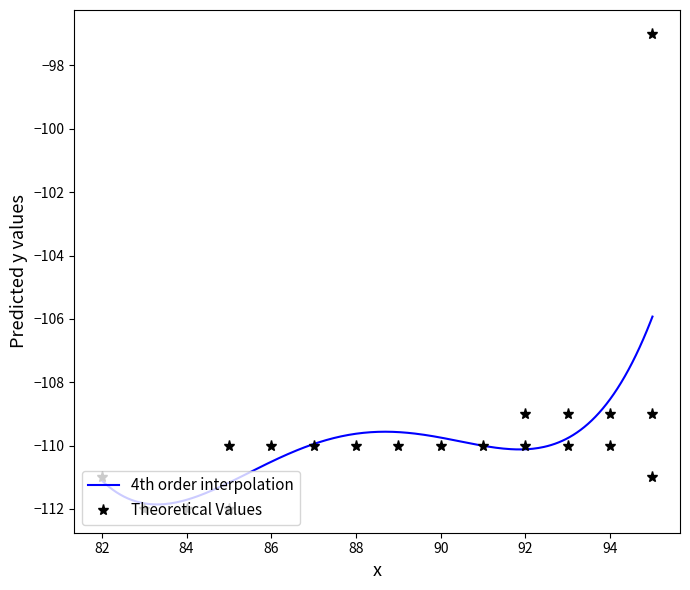

List the labels in order of value, largest first.

95, 92, 93, 94, 95, 92, 93, 90, 89, 91, 88, 94, 87, 85, 86, 95, 82, 83, 84, 85